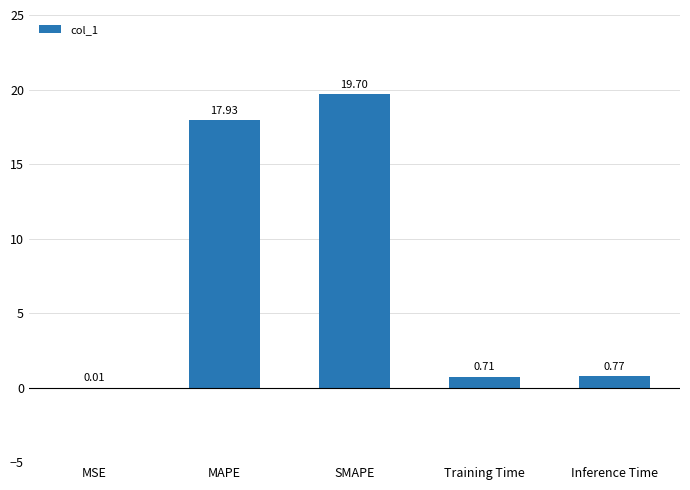

True or false: the data shows 17.9 at MAPE.

True